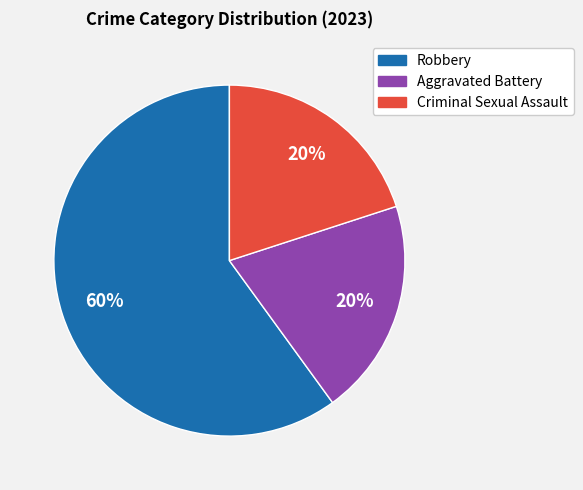

To the nearest percent, what is the combined percentage of Robbery and Aggravated Battery?

80%